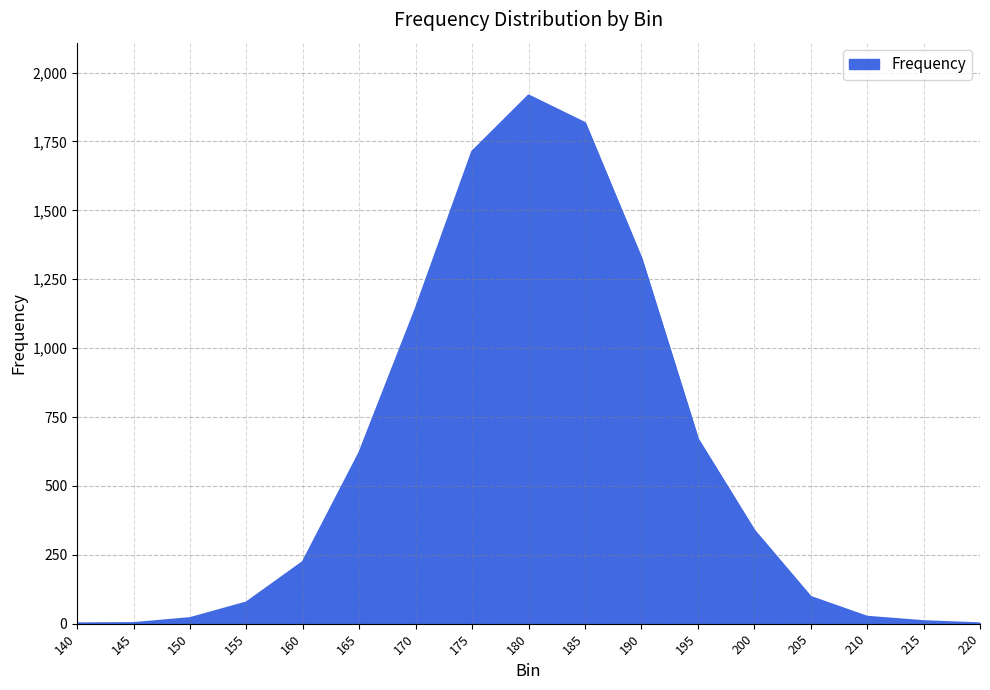

What is the difference between the maximum and minimum values?

1916